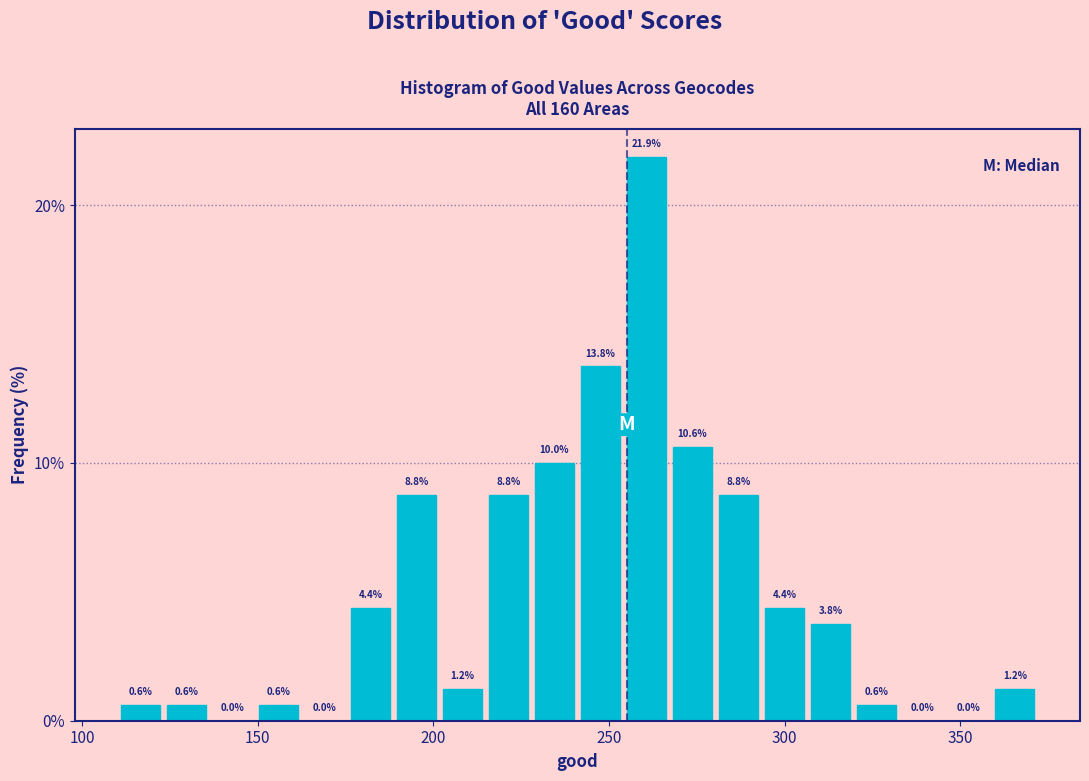

Read against the x-axis, roughly where is the centre of the tallest bar?

260